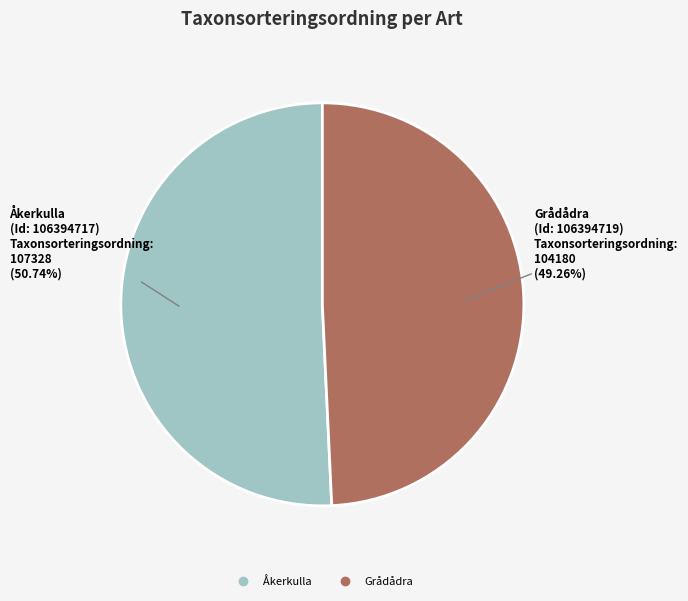

Is there any slice that represents more than half of the pie?

Yes